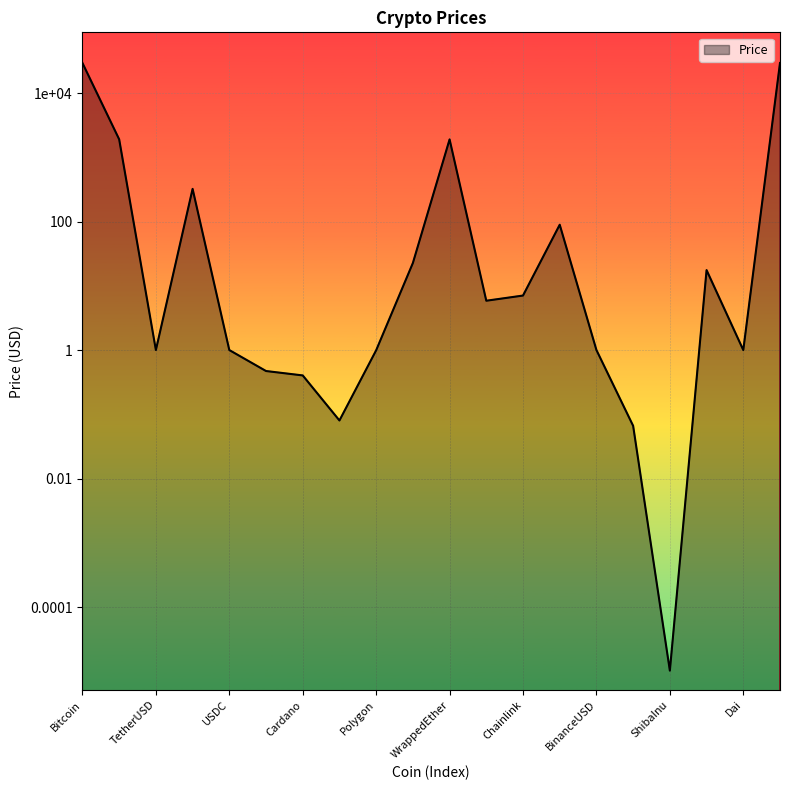

True or false: the data has more than 0 interior local peaks.

True